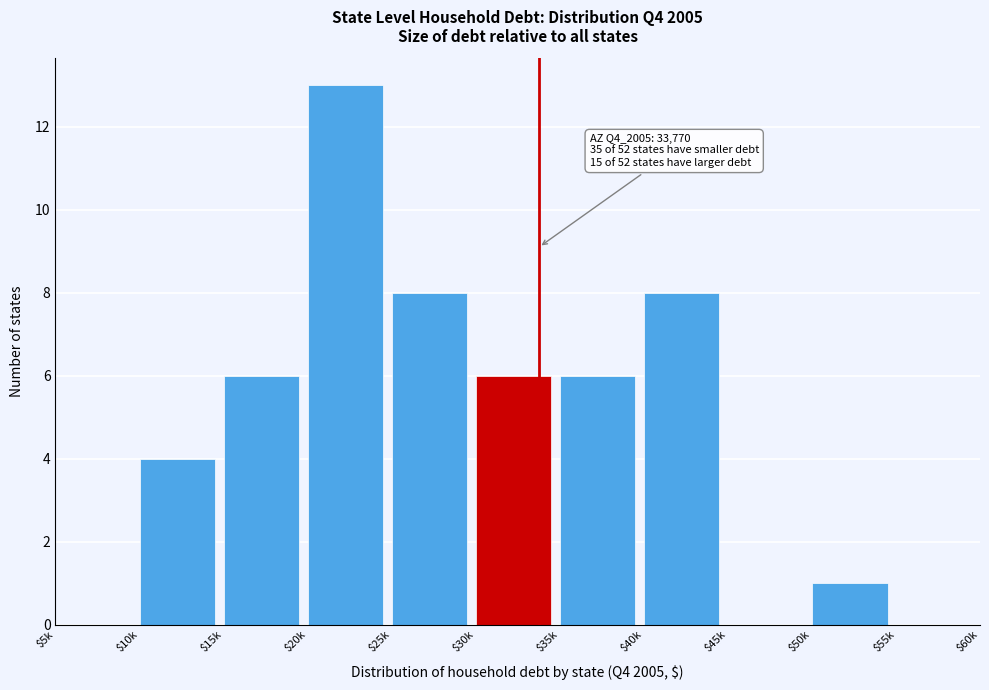

True or false: the data shows 8 at $40k.

True